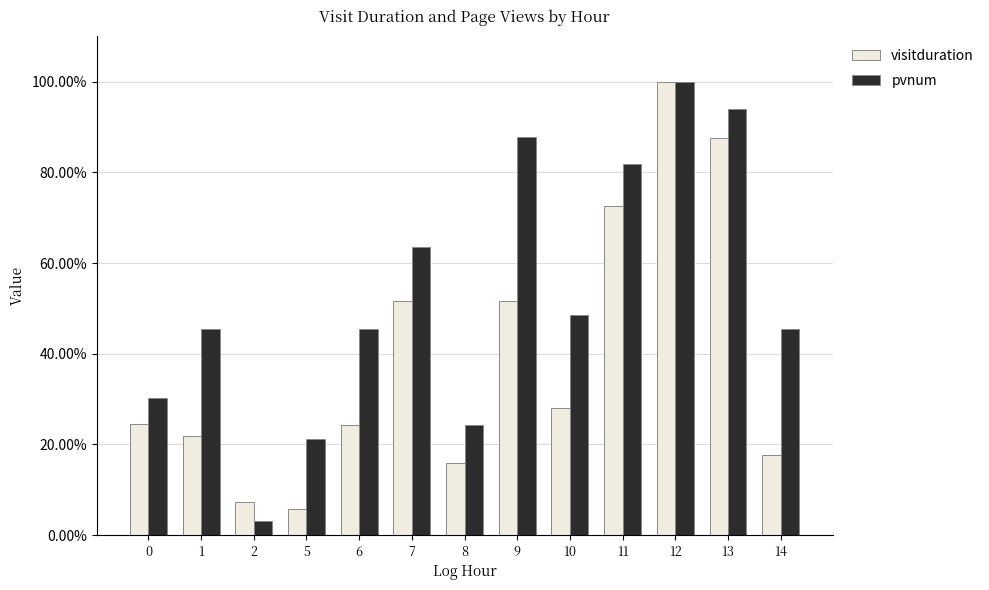

What are all the series names shown in the legend?

visitduration, pvnum